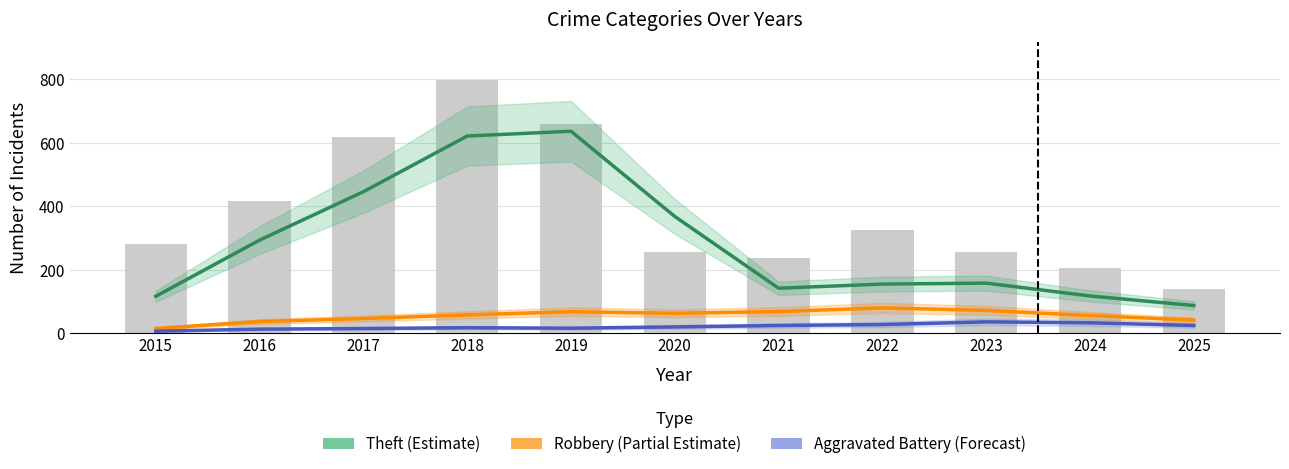

Reading left to right, list all the values displayed in this chart.

Theft (Estimate): 2015=116.5	2016=293.5	2017=446.0	2018=621.5	2019=636.5	2020=368.0	2021=142.0	2022=155.0	2023=158.0	2024=117.5	2025=87.5
Robbery (Partial Estimate): 2015=15.0	2016=37.0	2017=46.5	2018=58.0	2019=68.0	2020=63.0	2021=68.5	2022=80.0	2023=72.0	2024=56.0	2025=41.5
Aggravated Battery (Forecast): 2015=6.5	2016=13.0	2017=15.0	2018=17.5	2019=16.0	2020=20.0	2021=24.5	2022=27.5	2023=36.0	2024=33.0	2025=24.5
Total (bars): 2015=282.0	2016=416.0	2017=617.0	2018=797.0	2019=660.0	2020=257.0	2021=236.0	2022=324.0	2023=255.0	2024=206.0	2025=138.0